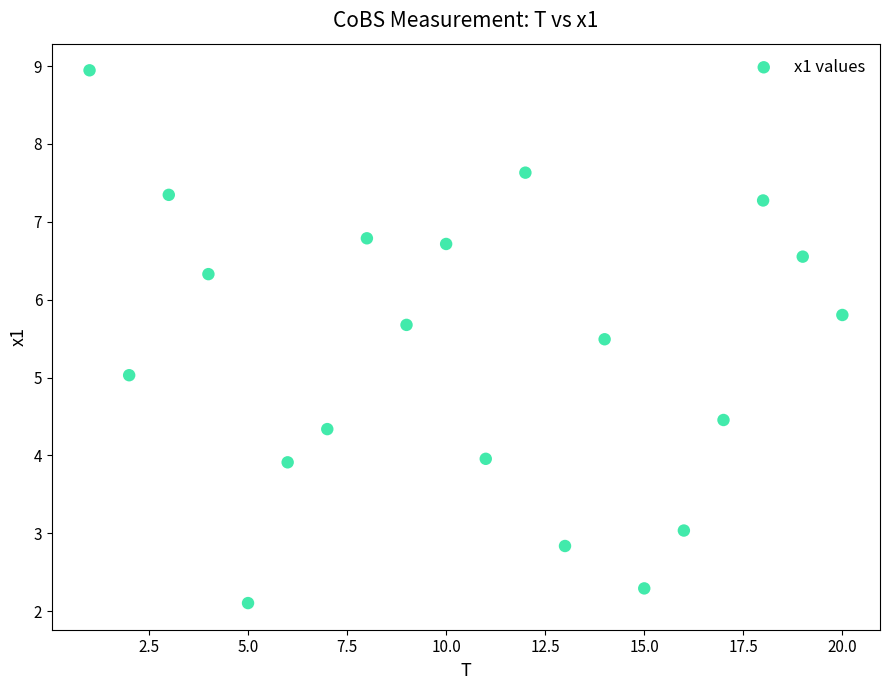

What is the range of Y values (max minus min)?

6.8